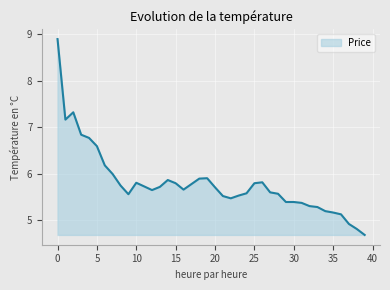

How many lines are shown in the chart?

1